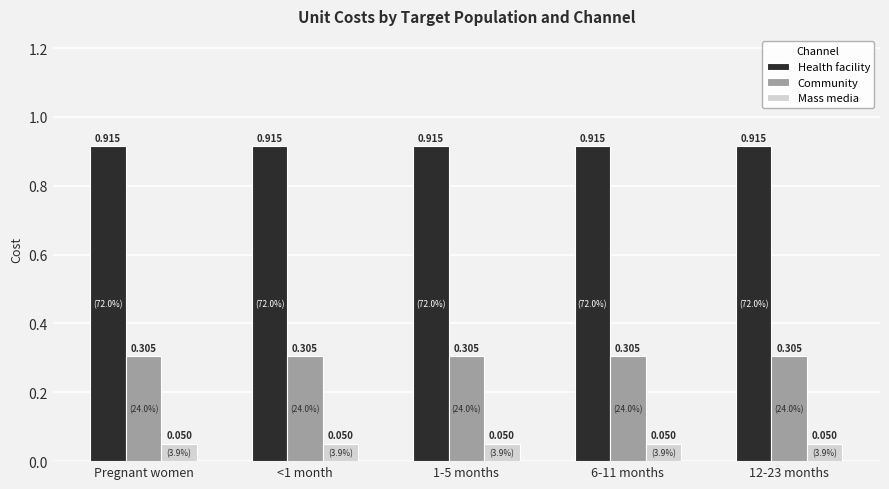

What is the label of the 1st bar from the right?

12-23 months